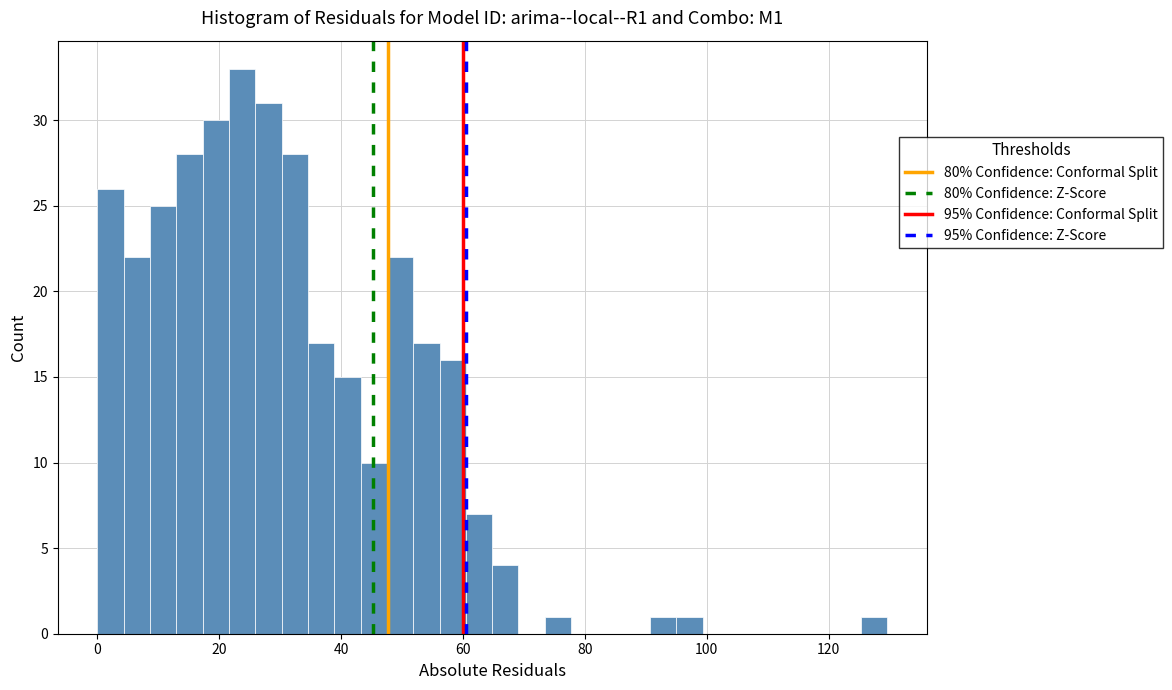

Read against the x-axis, roughly where is the centre of the tallest bar?

24